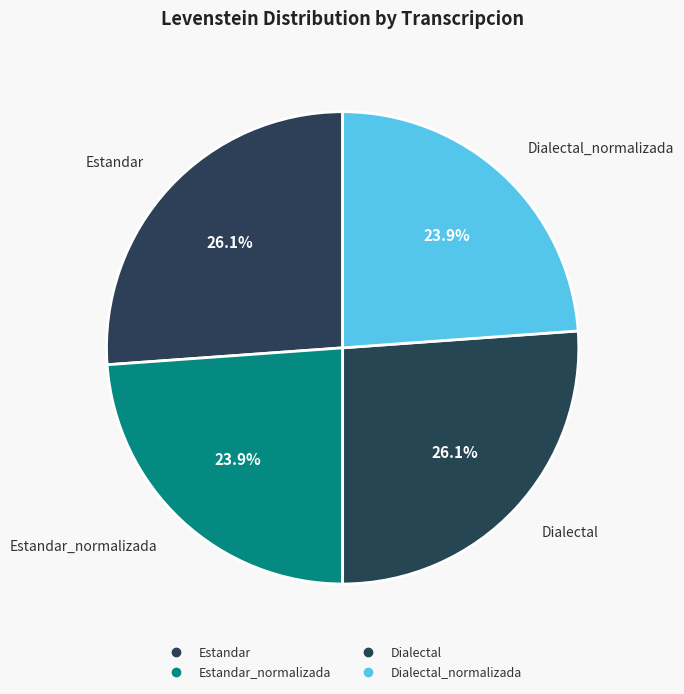

Count the number of slices in the pie.

4